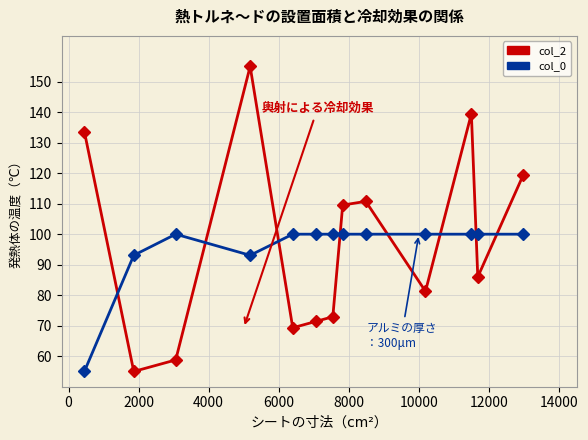

How many data points in col_2 are less than 85?

6